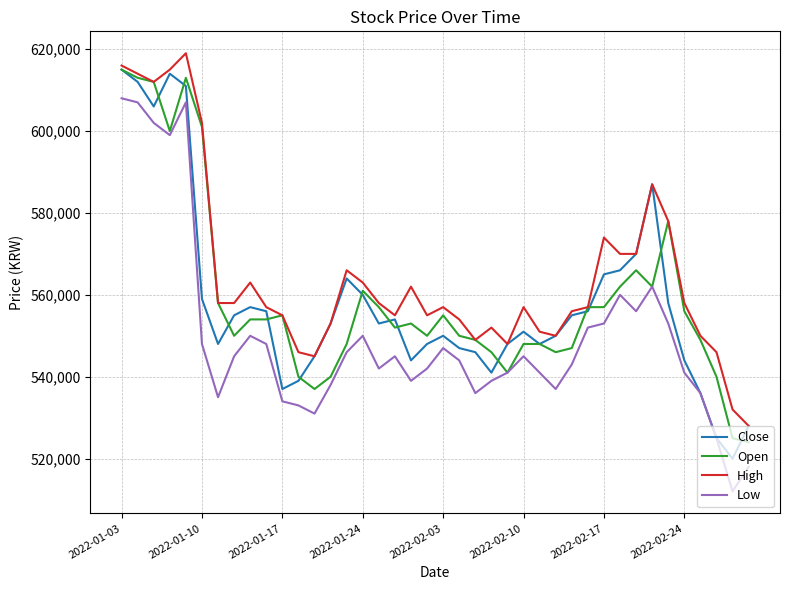

Which series has the largest total across all categories?

High